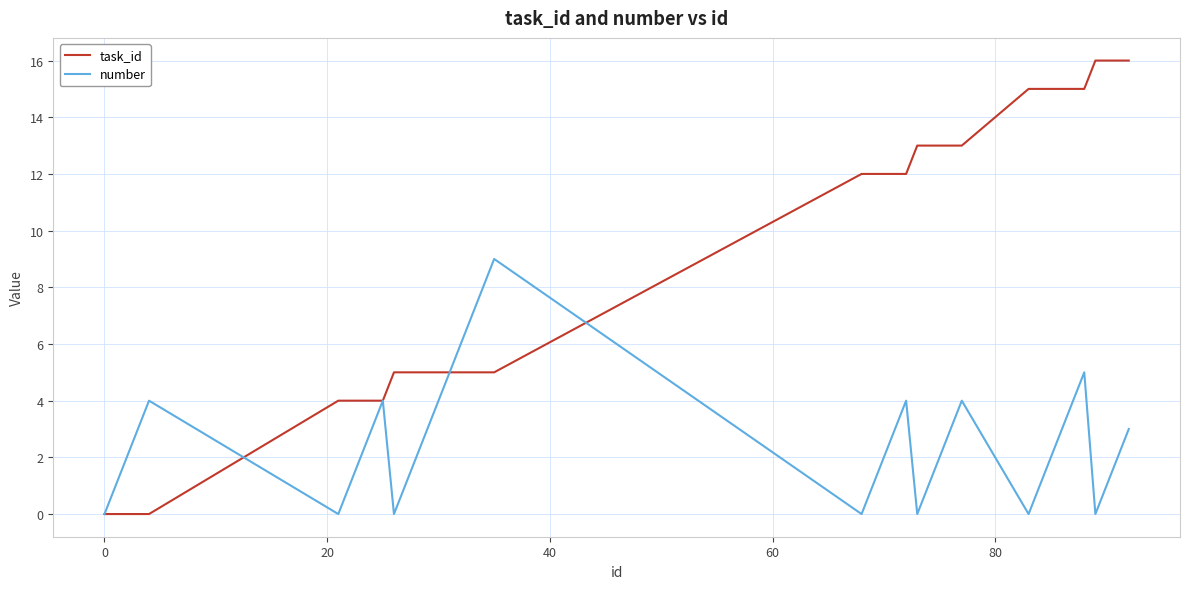

Which series has the widest spread of values?

task_id